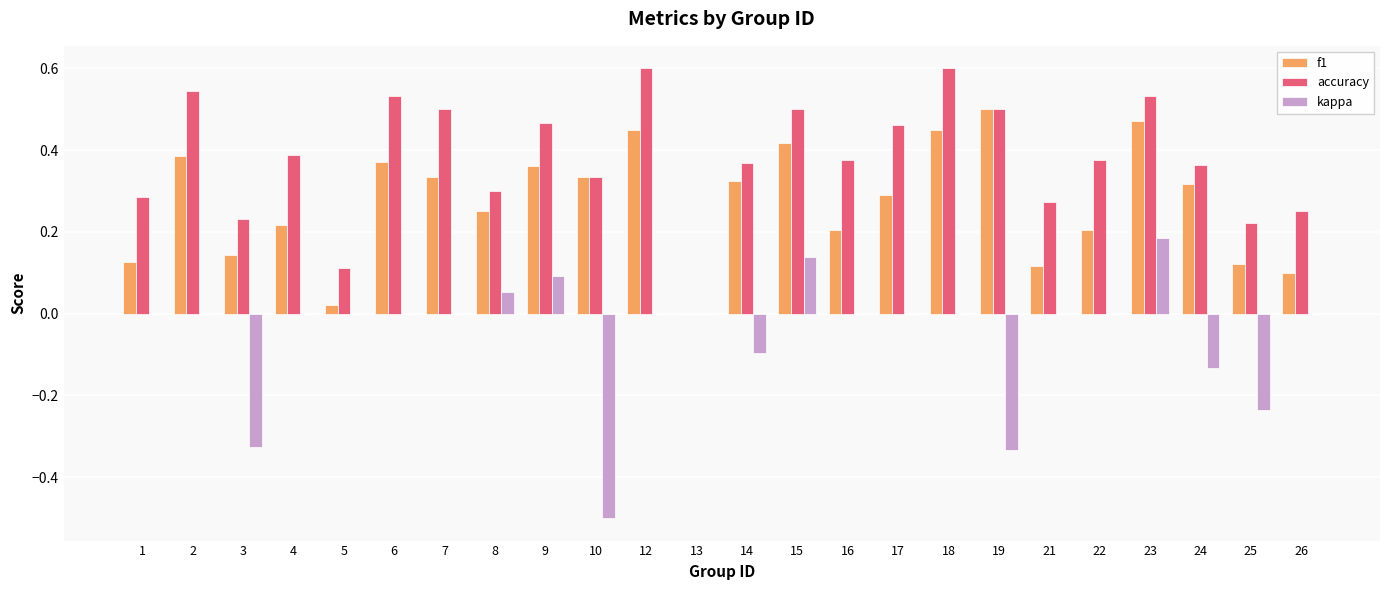

Which series has the largest range (max minus min)?

kappa